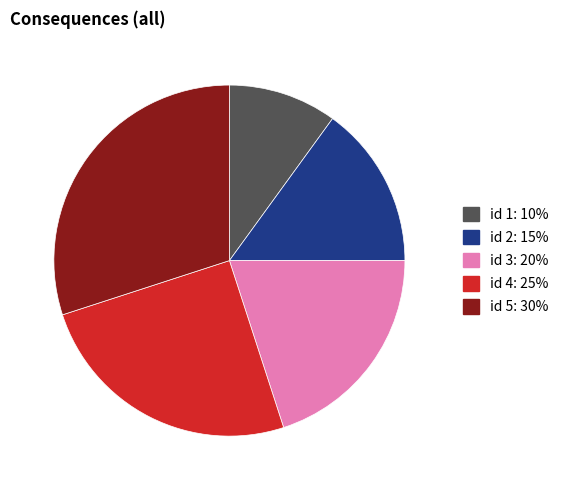

Does any single category account for the majority?

No